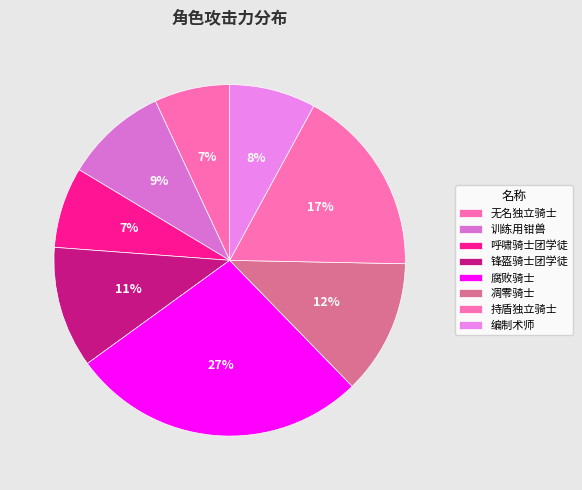

Is it true that 腐败骑士 is 27% of the pie?

True